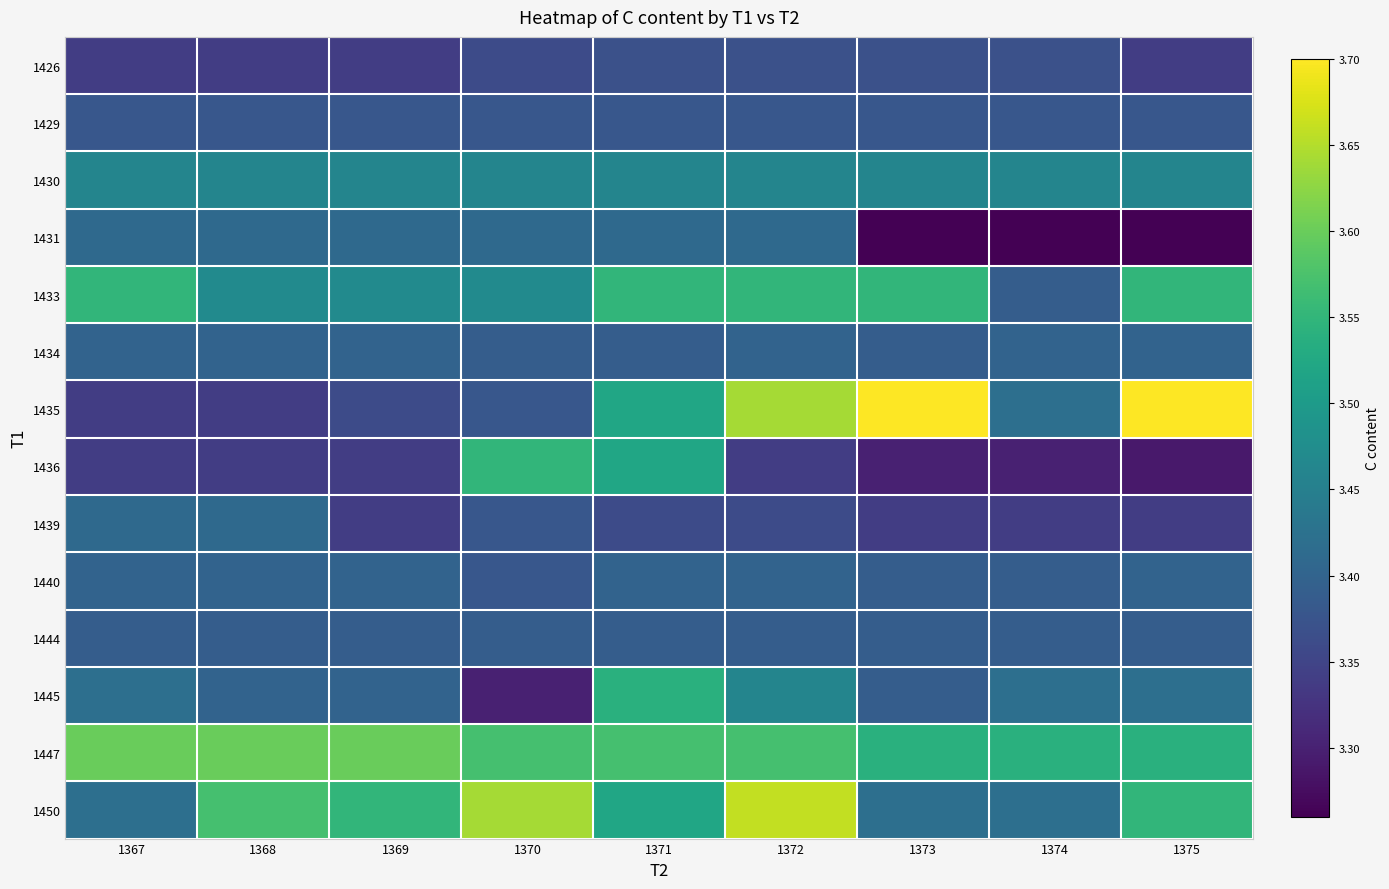

Which series changed the most between 1369 and 1373?

1435